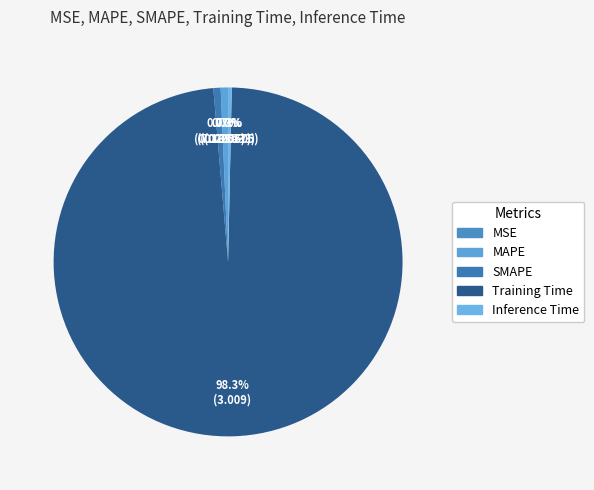

Count the number of slices in the pie.

5